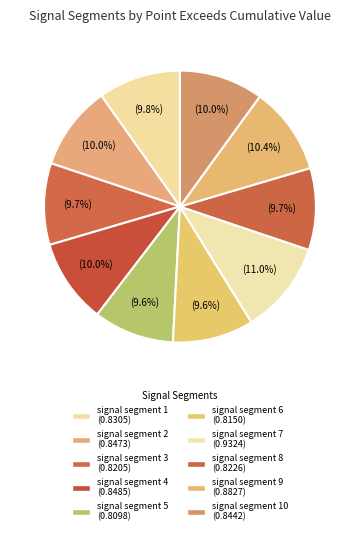

How many segments does this pie chart have?

10